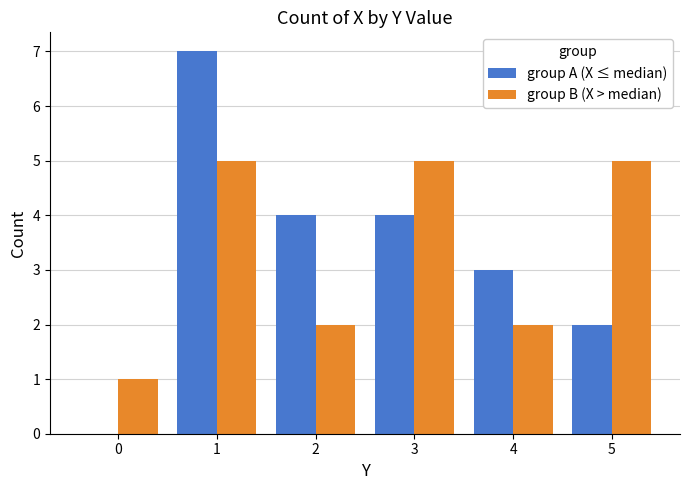

Are the bars grouped side by side (vs. stacked)?

Yes